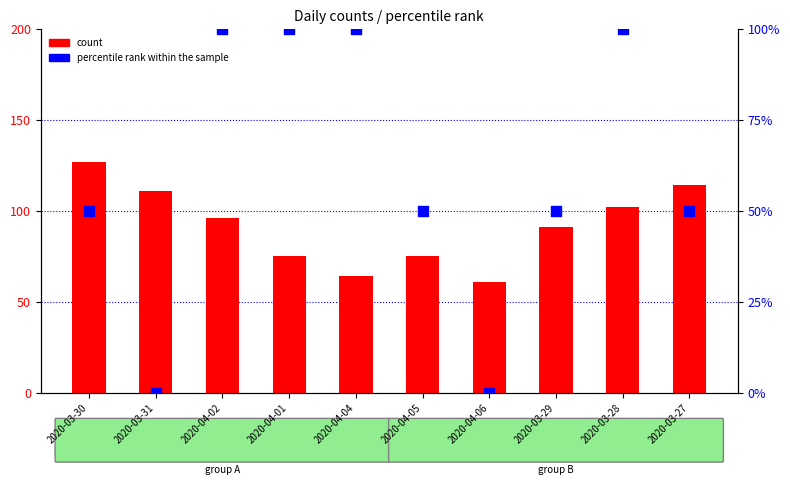

At which category is the sum across all series the highest?

2020-03-28